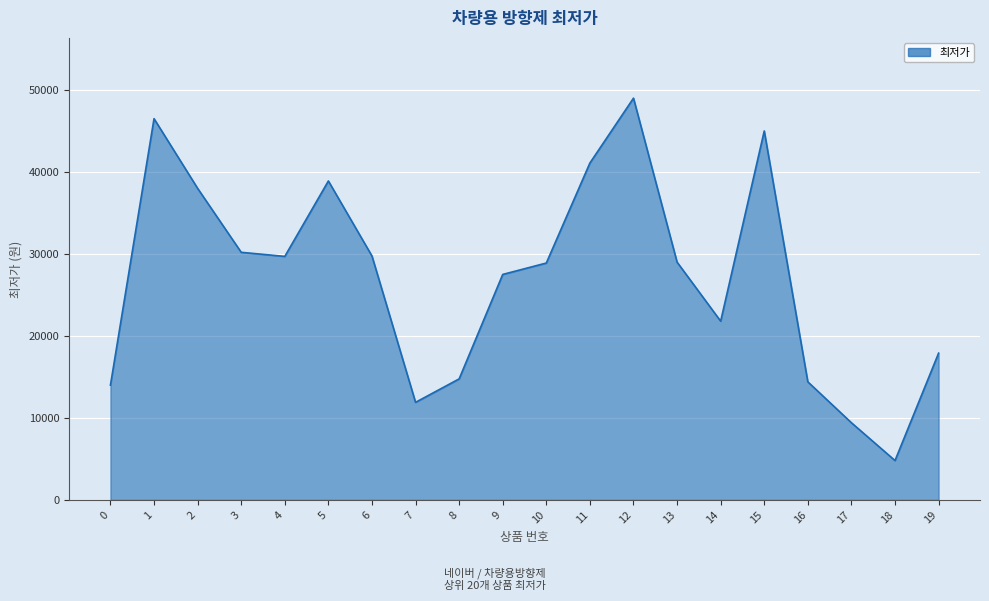

What is the greatest value displayed?

49000